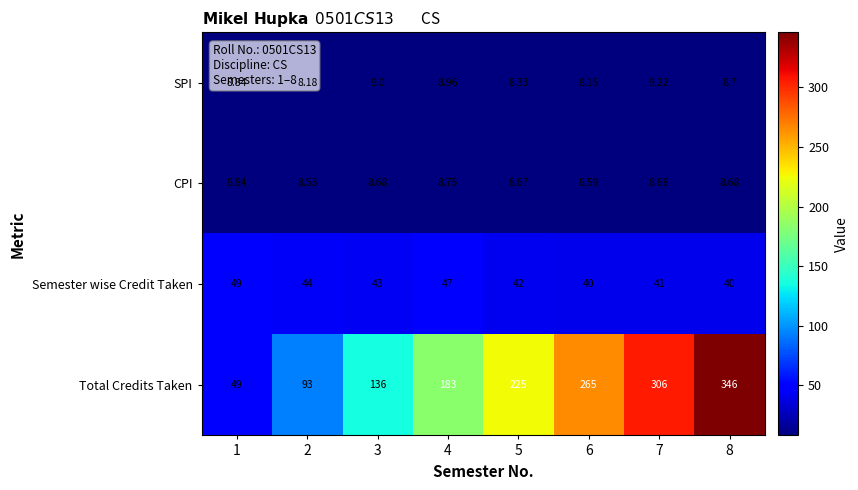

Which series has the largest total across all categories?

Total Credits Taken